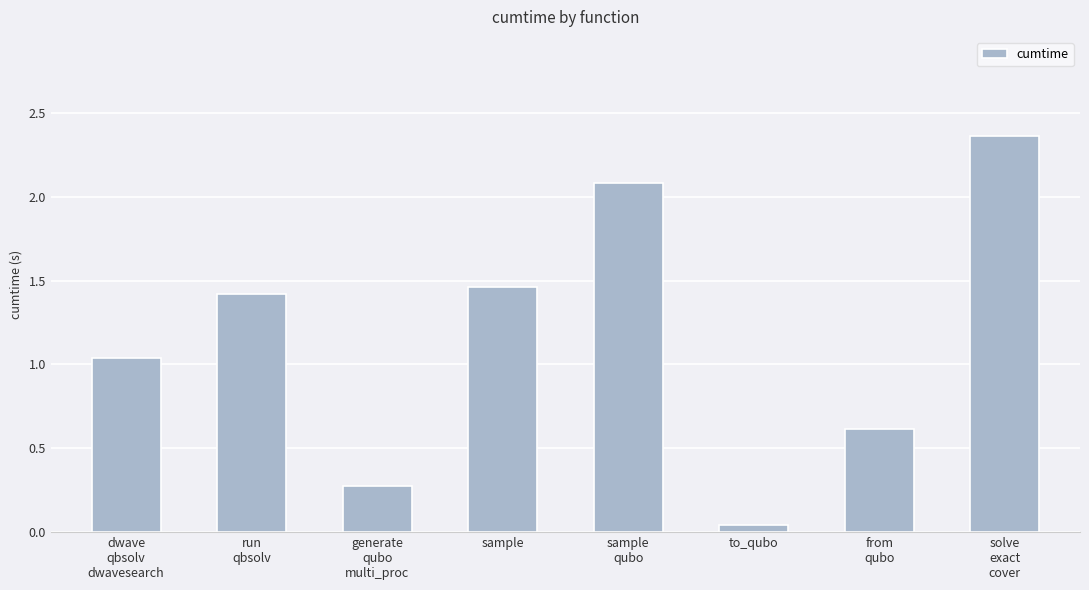

What is the value of the 5th bar from the left?

2.1